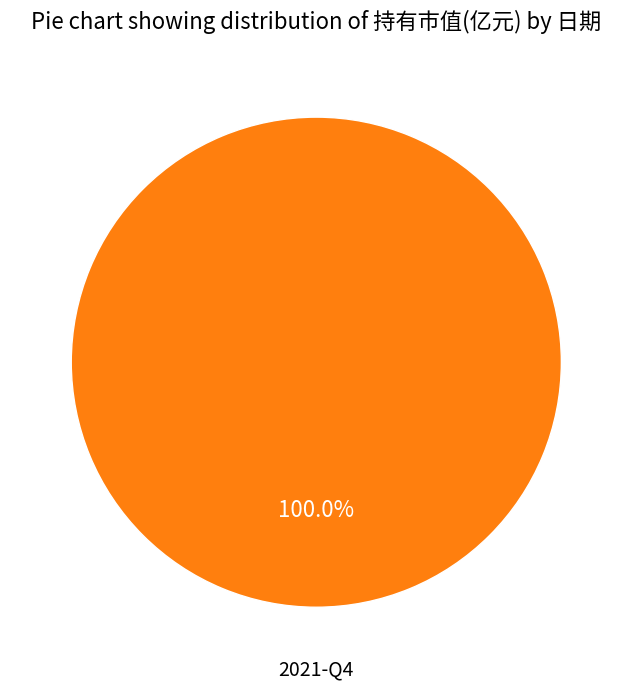

Is there a majority slice in this chart?

Yes